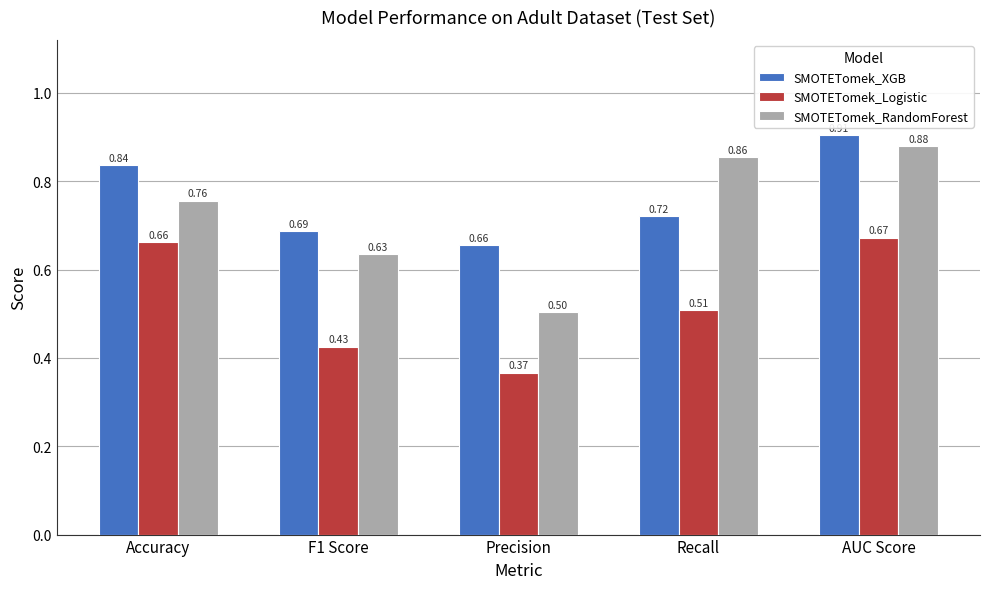

List the series in order of their peak value, highest first.

SMOTETomek_XGB, SMOTETomek_RandomForest, SMOTETomek_Logistic